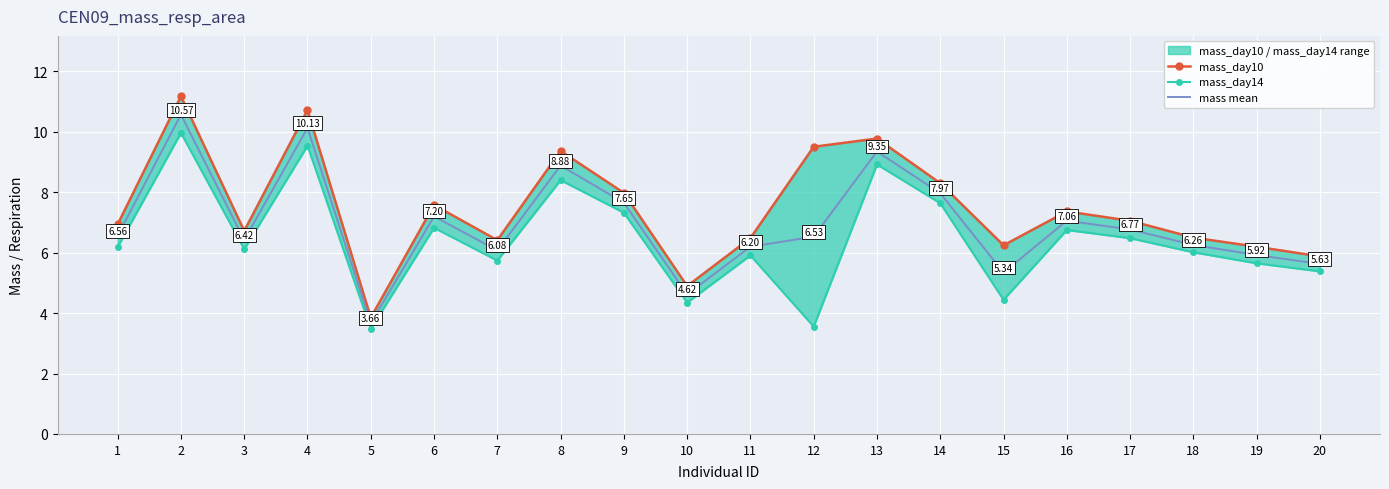

What is the minimum value shown in the chart?

3.5